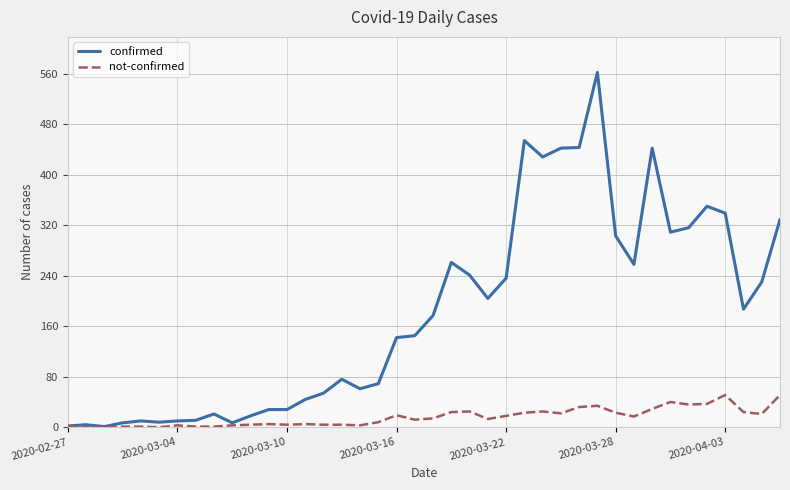

What is the highest value of the not-confirmed series?

51